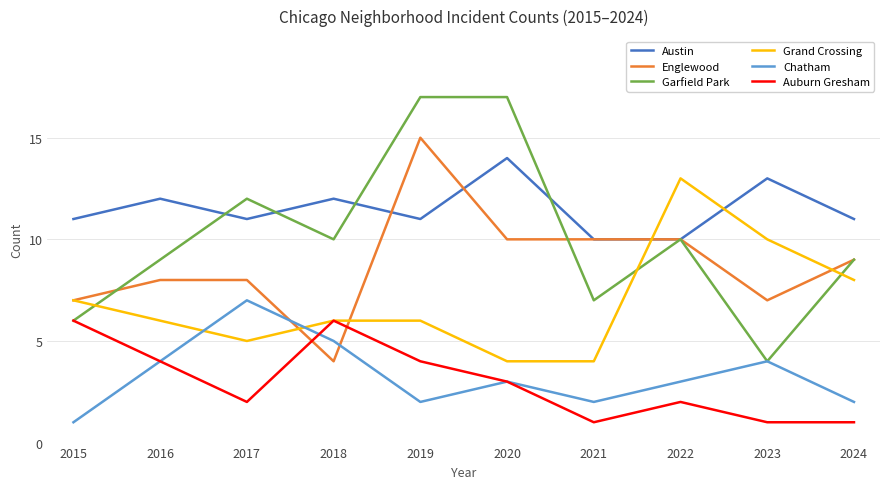

The Englewood series shows 3 at 2021. True or false?

False